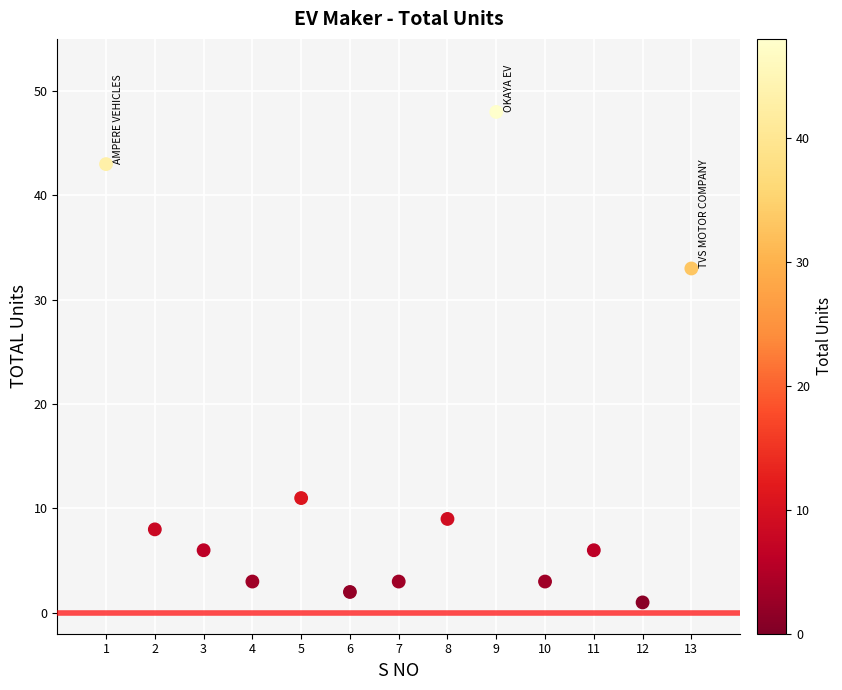

What Y value in the scatter plot is closest to 24?

33